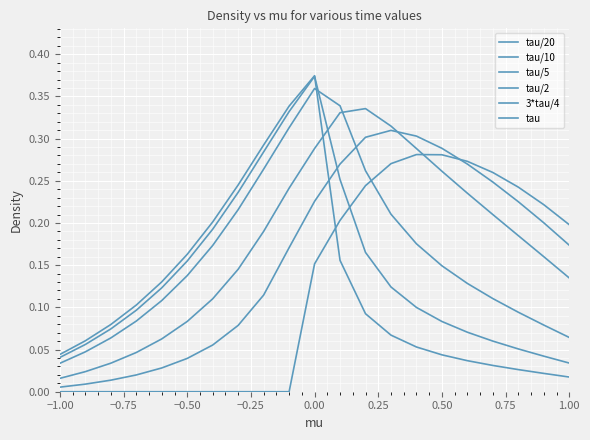

At which category does tau/10 reach its first local peak?

10